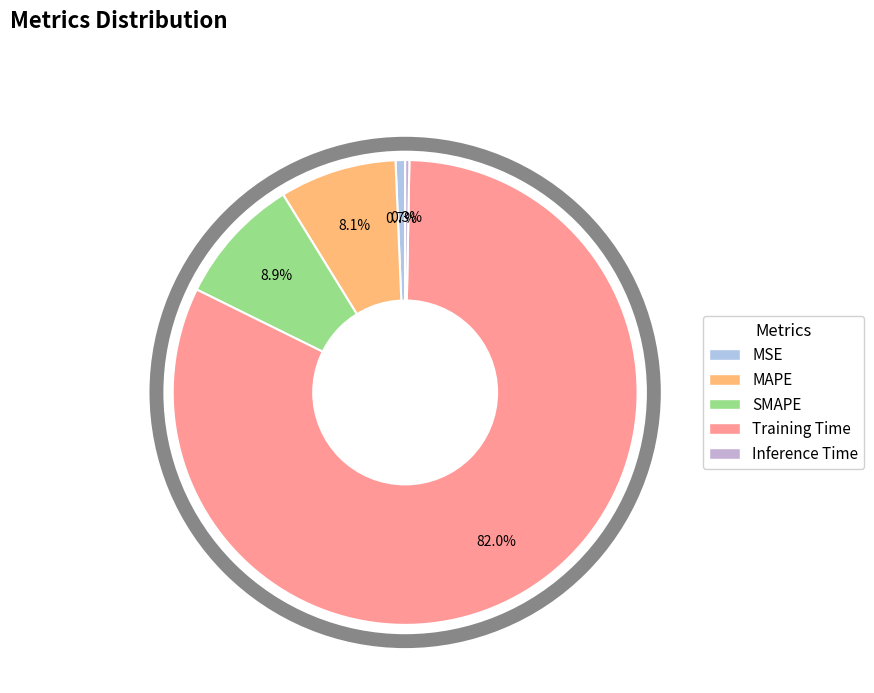

Combined, what portion of the pie is Inference Time and MSE?

1.0%